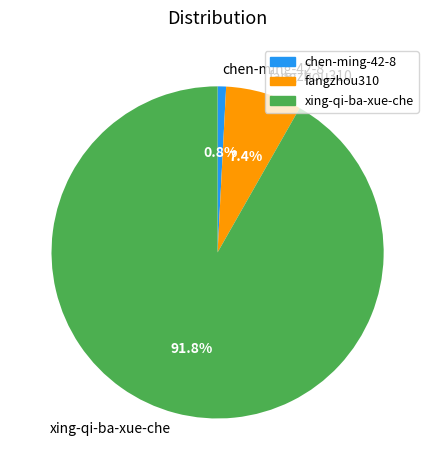

Approximately how many times larger is the value at fangzhou310 compared to chen-ming-42-8?

9.0